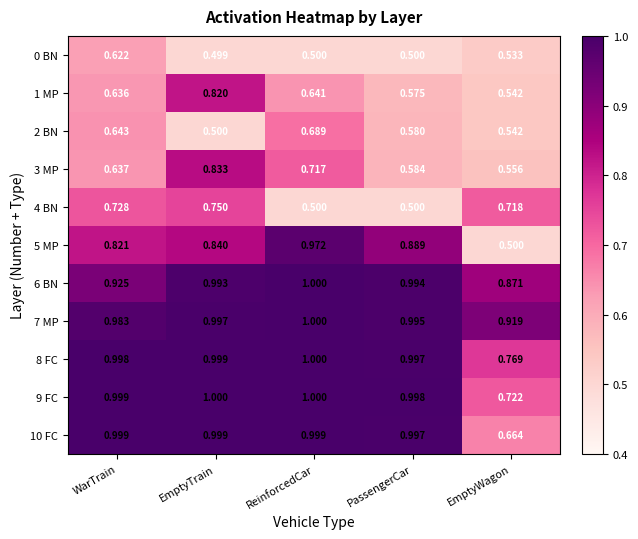

At which category is the sum across all series the highest?

EmptyTrain